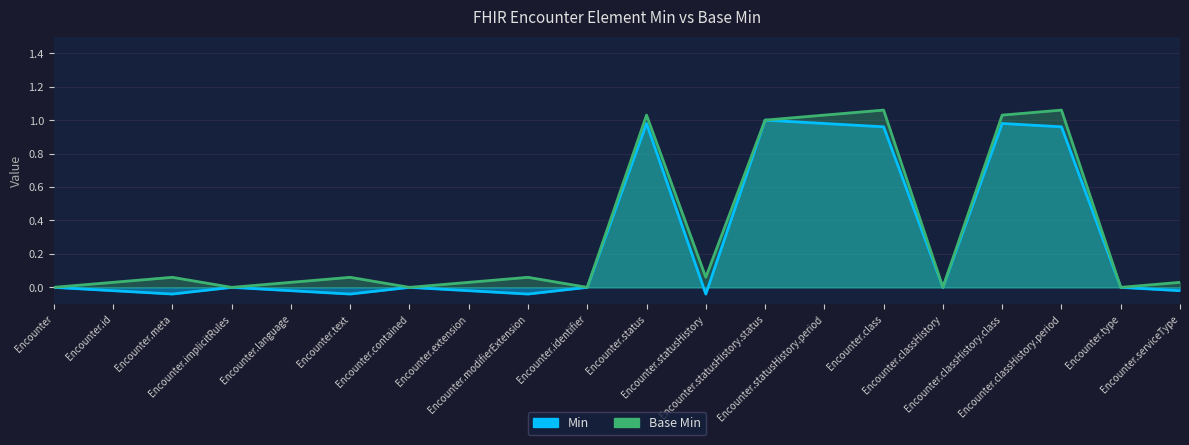

Which series has the widest spread of values?

Base Min